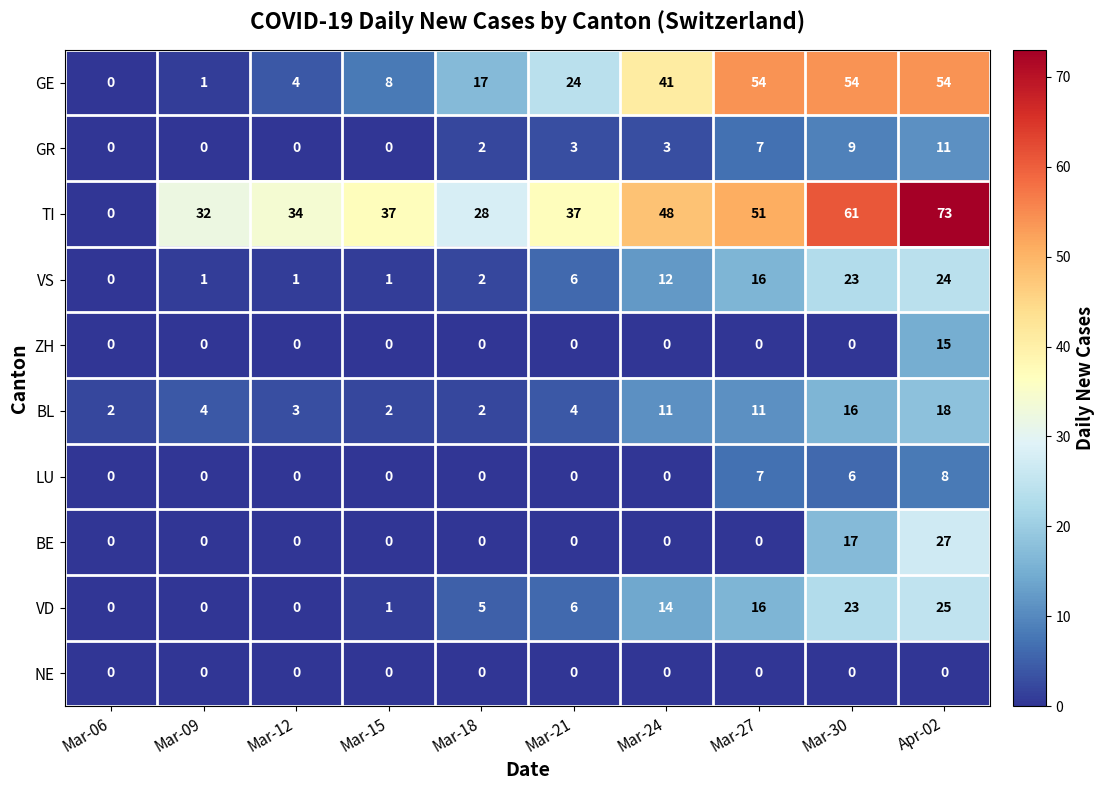

What is the sum of the VS values at Mar-06 and Mar-27?

16